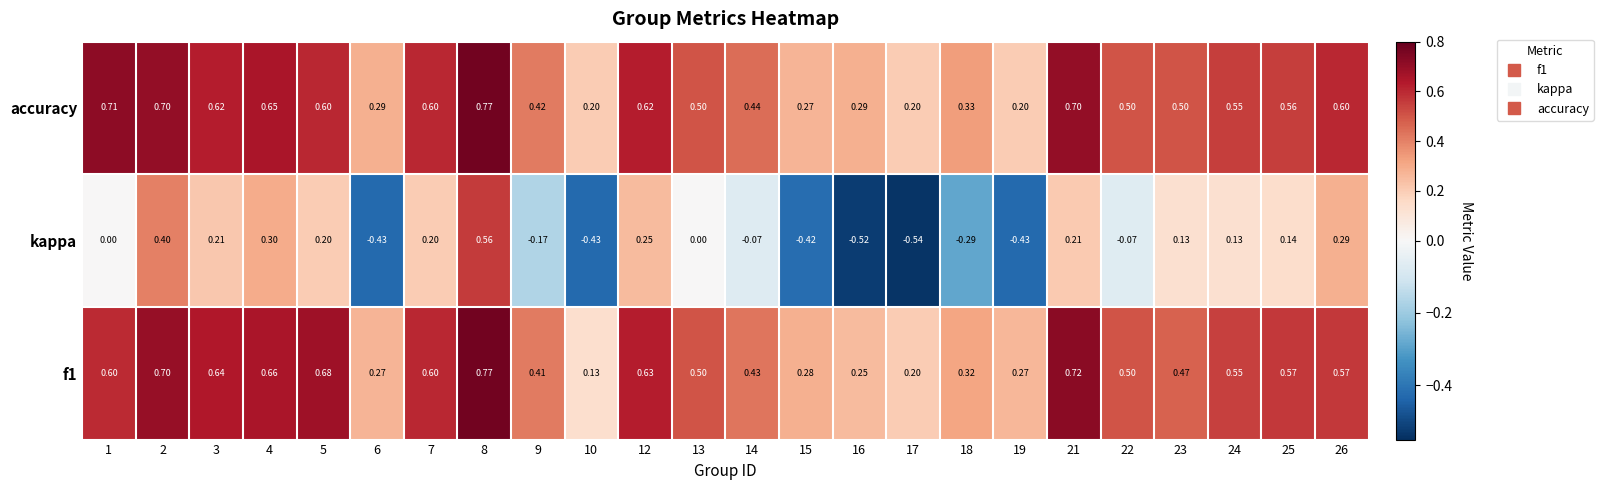

Which series has the largest range (max minus min)?

kappa